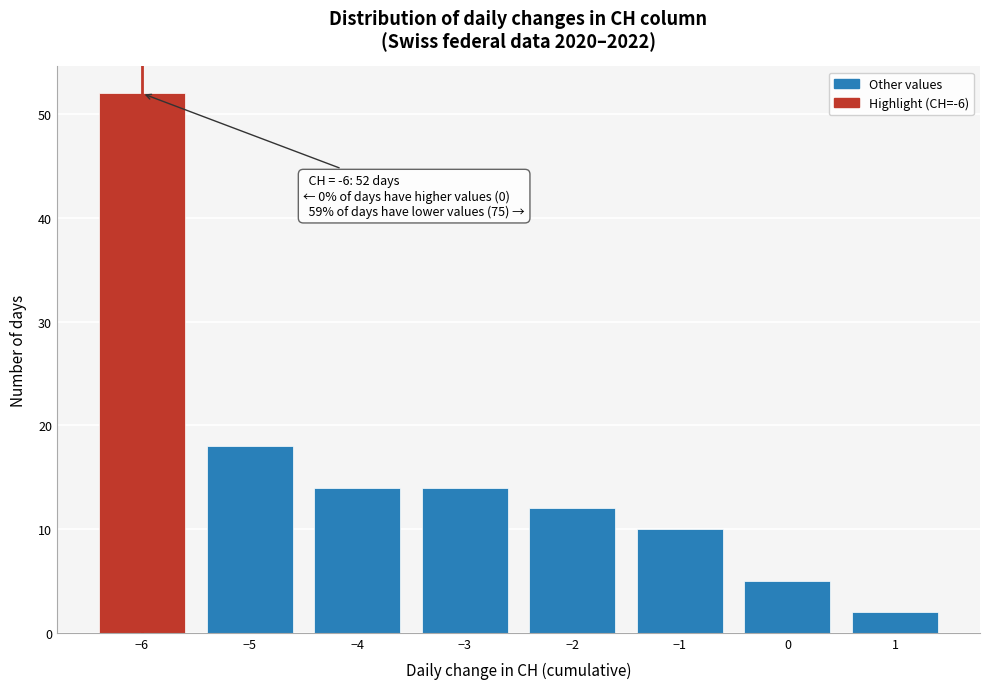

Over which range of the x-axis is the bar tallest?

-6.5 to -5.5